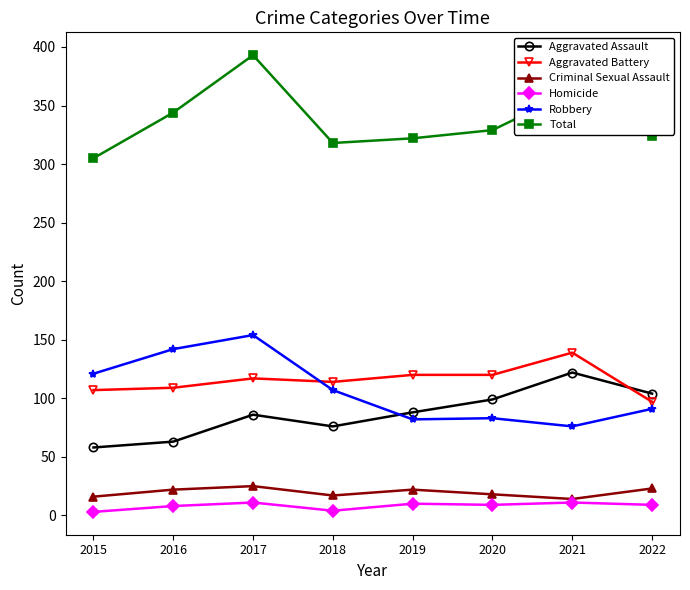

Does the chart display data point markers on the line(s)?

Yes